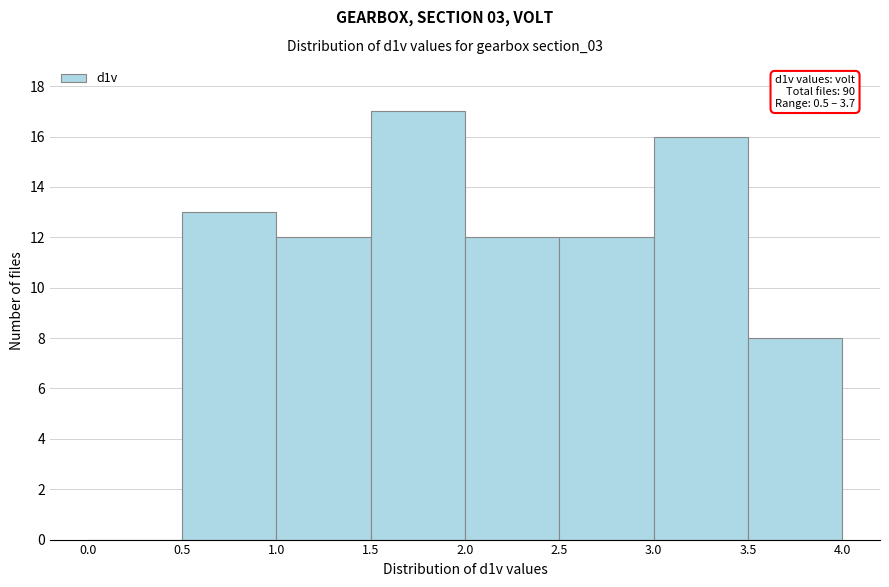

Over which range of the x-axis is the bar tallest?

1.5 to 2.0